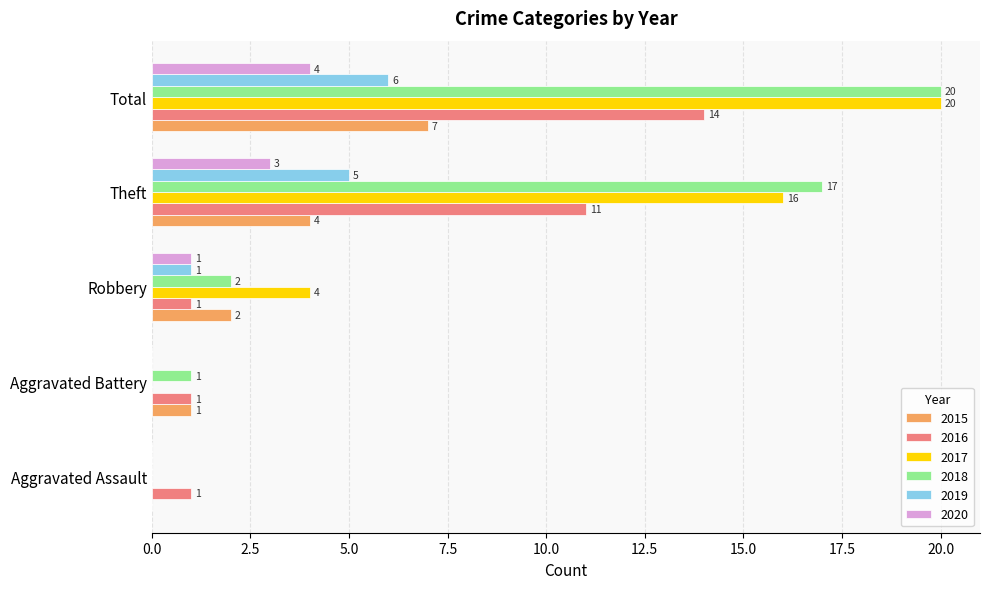

Which series changed the most between Theft and Total?

2017